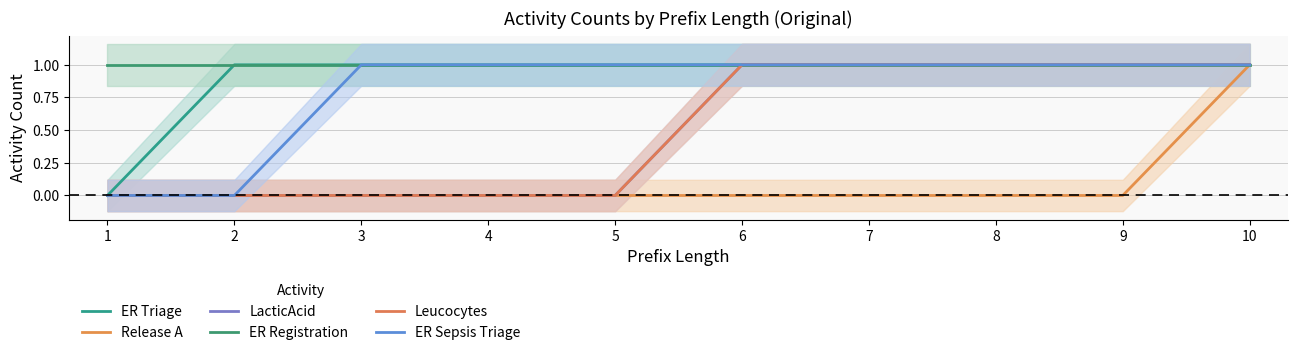

Where is Release A nearest to the value 0?

1